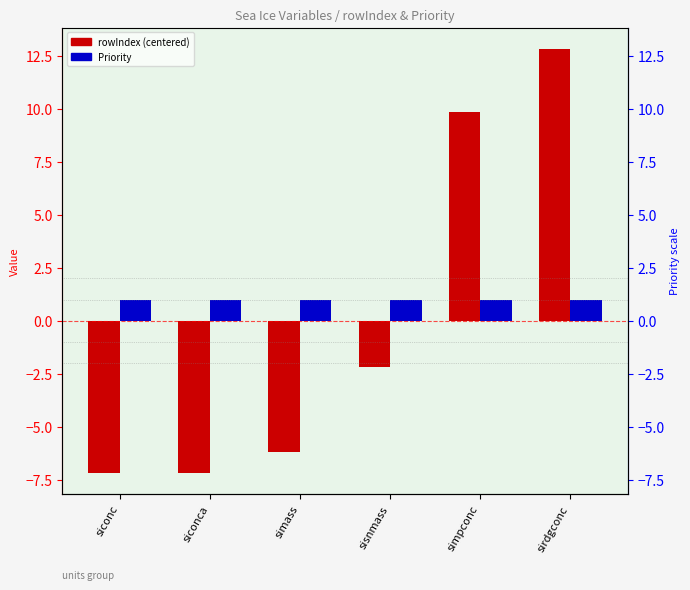

Is it true that Priority equals 1.0 at siconca?

True